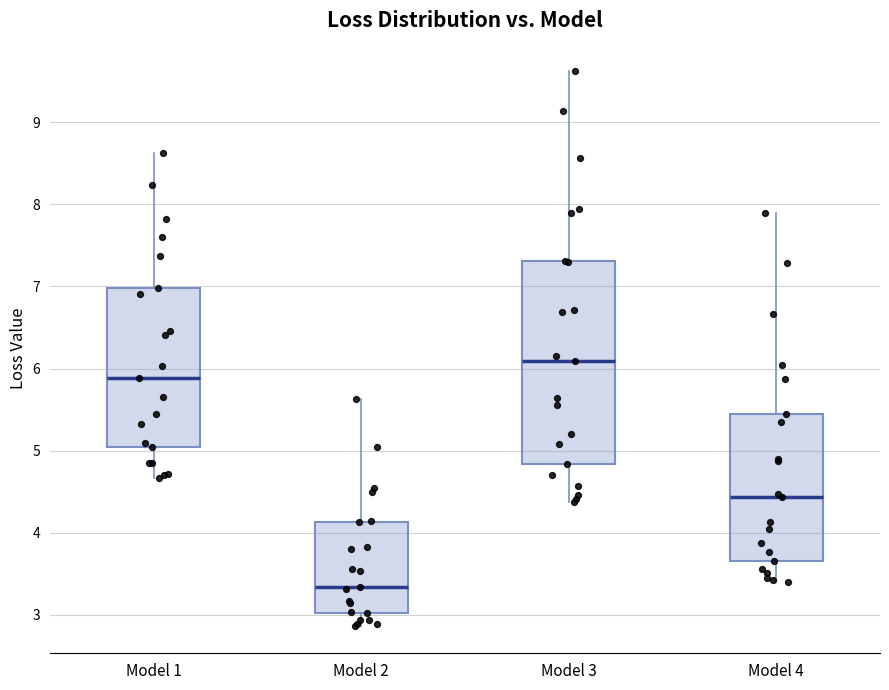

Reading left to right, read every box against the y-axis: the position of its median line, the range the box covers, and the ends of its whiskers. The values are not printed on the chart, so give them approximately, as read against the axis.

Model 1: median 5.9, box 5.1 to 7.0, whiskers 4.7 to 8.6
Model 2: median 3.3, box 3.0 to 4.1, whiskers 2.9 to 5.6
Model 3: median 6.1, box 4.8 to 7.3, whiskers 4.4 to 9.6
Model 4: median 4.4, box 3.7 to 5.4, whiskers 3.4 to 7.9